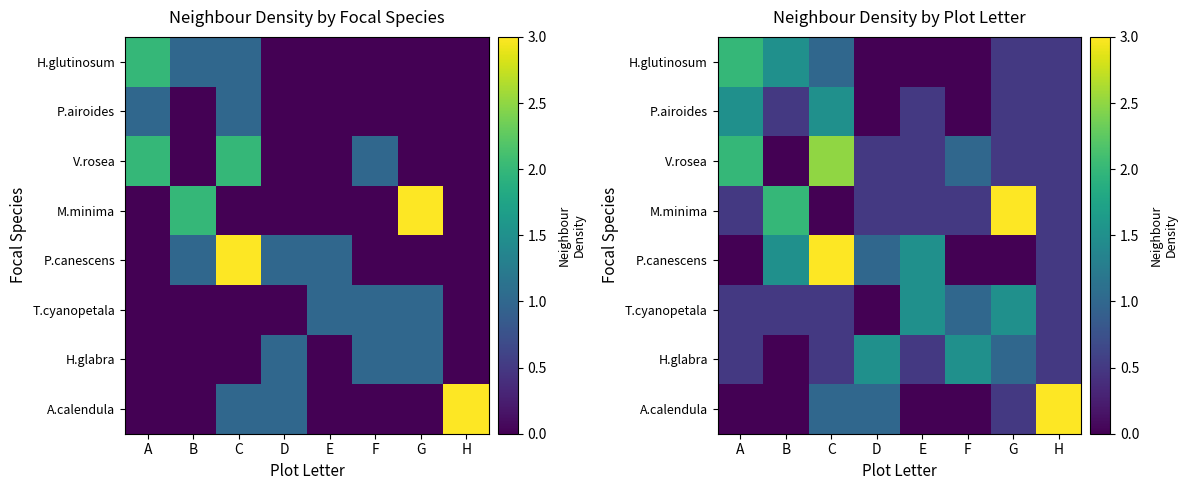

How many categories are shown in the chart?

8